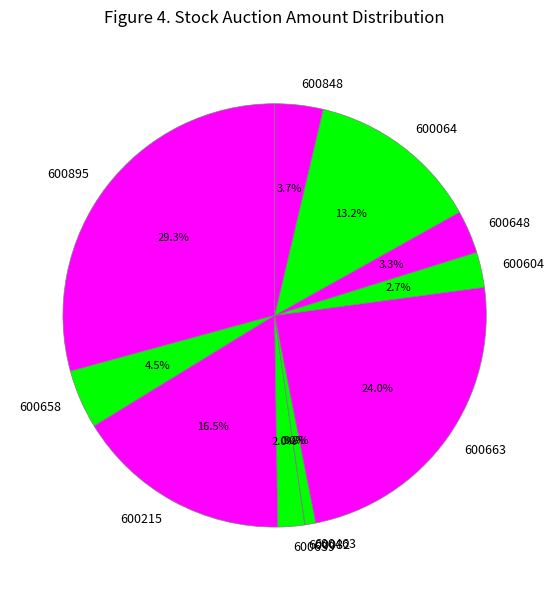

Does any single category account for the majority?

No